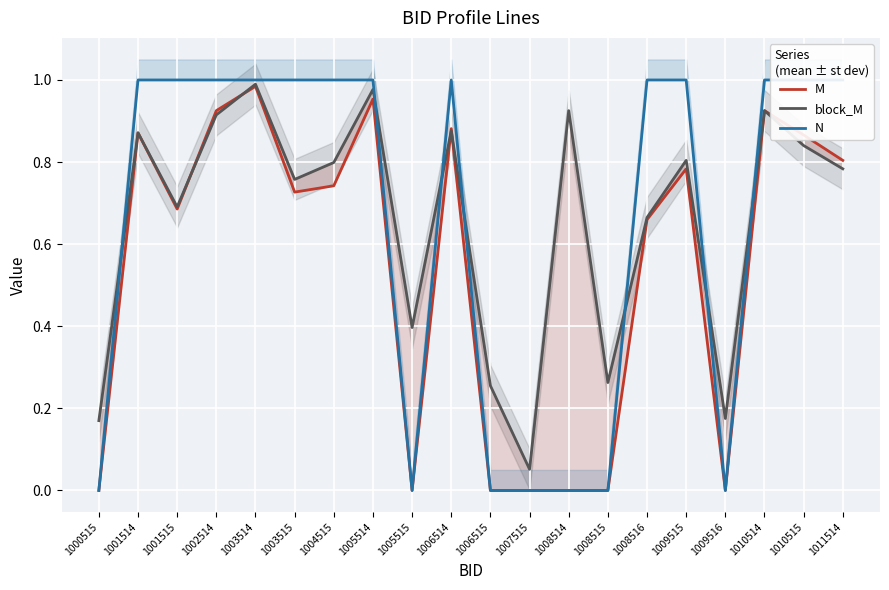

The block_M series shows 0.9 at 1001514. True or false?

True